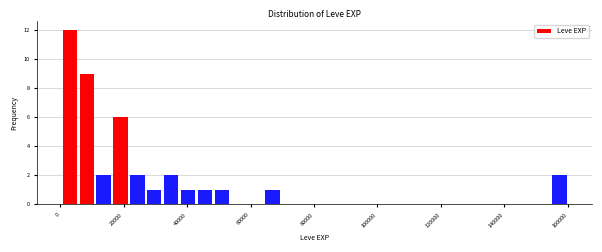

Around what value on the x-axis is the tallest bar? Give the approximate position of its centre, as read against the axis.

4000